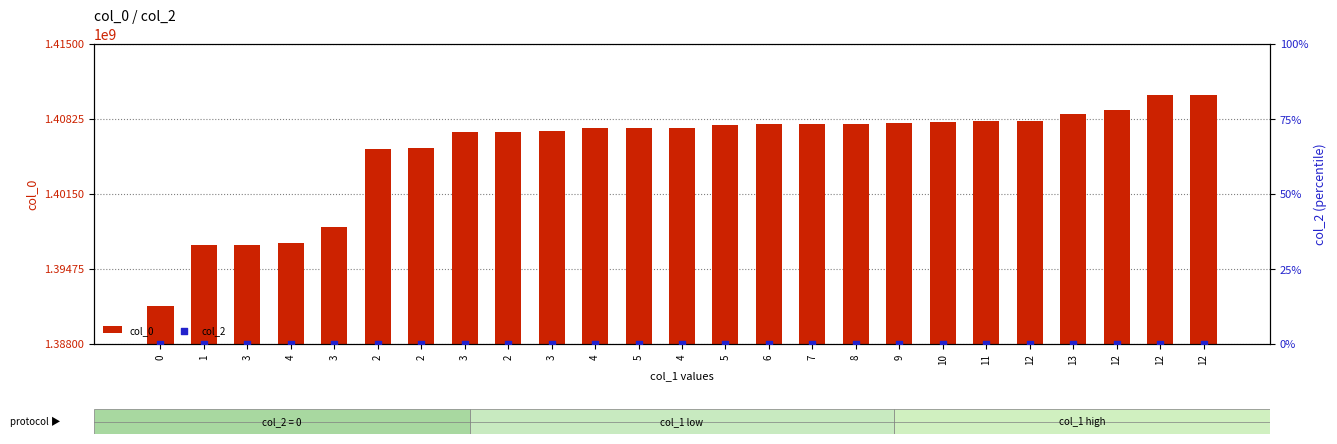

Which series has the largest Y range (max minus min)?

col_0